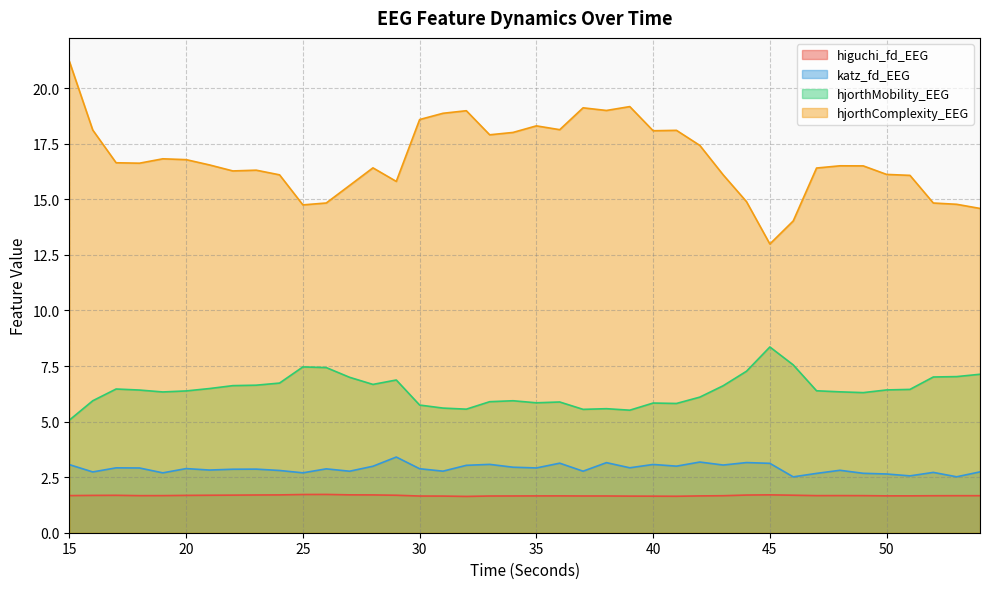

What is the value of the katz_fd_EEG point at the 33rd from the left?

2.7